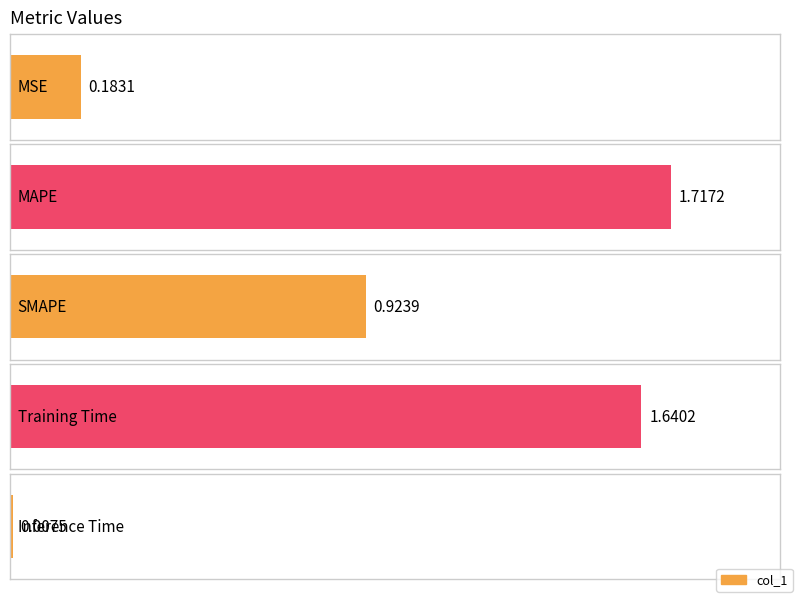

Where is the data nearest to the value 0?

Inference Time